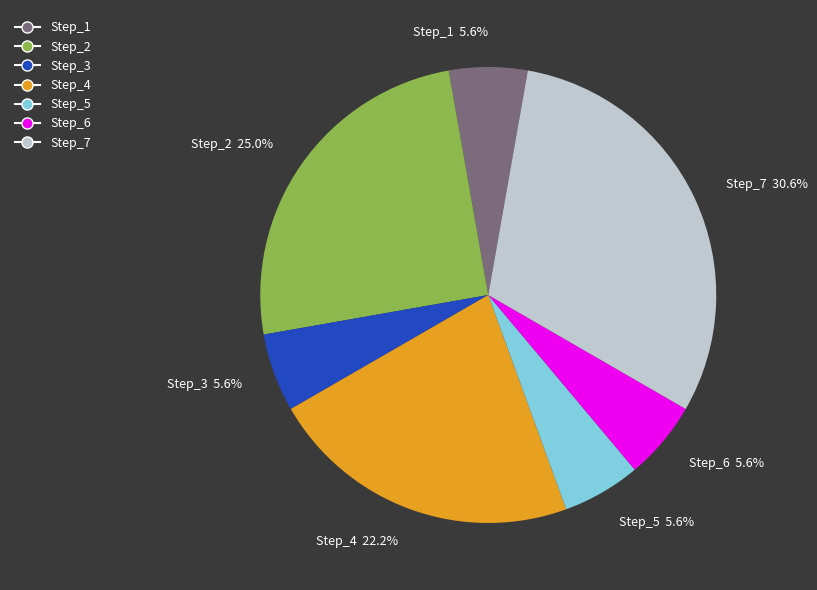

Does Step_7 30.6% account for over 50% of the chart?

No